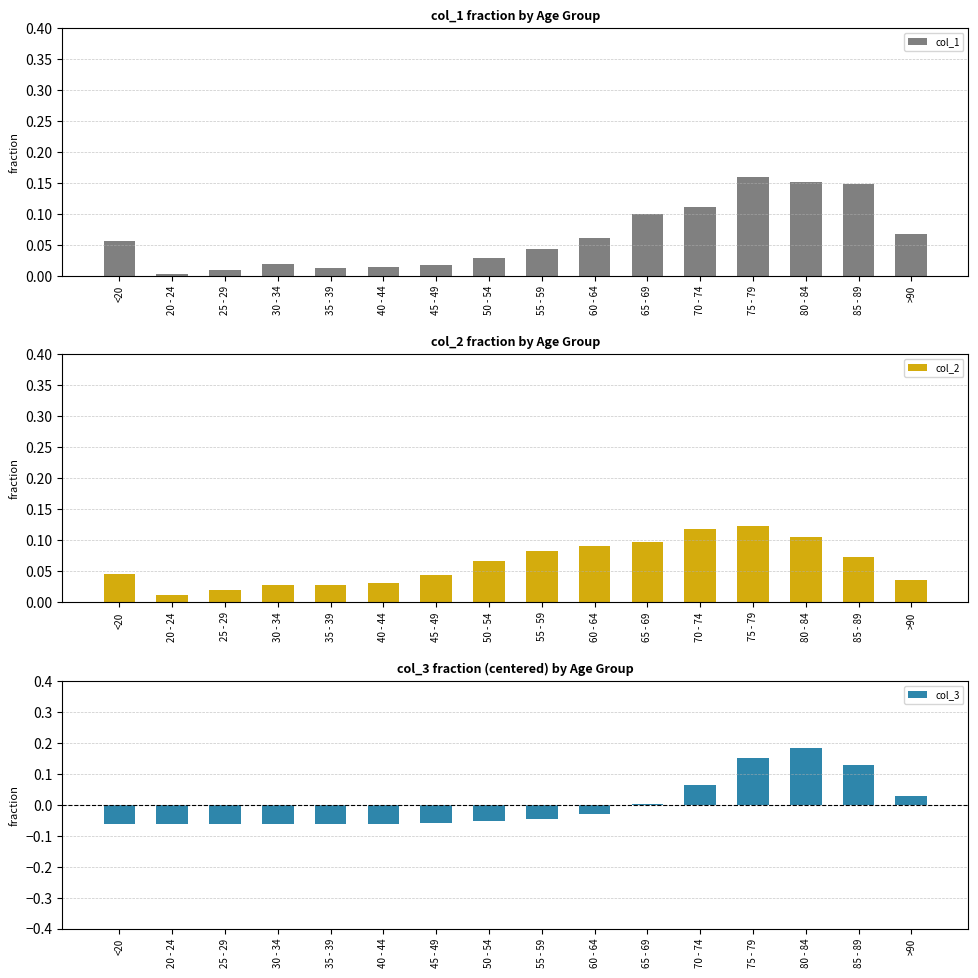

What position from the left is 30 - 34?

4